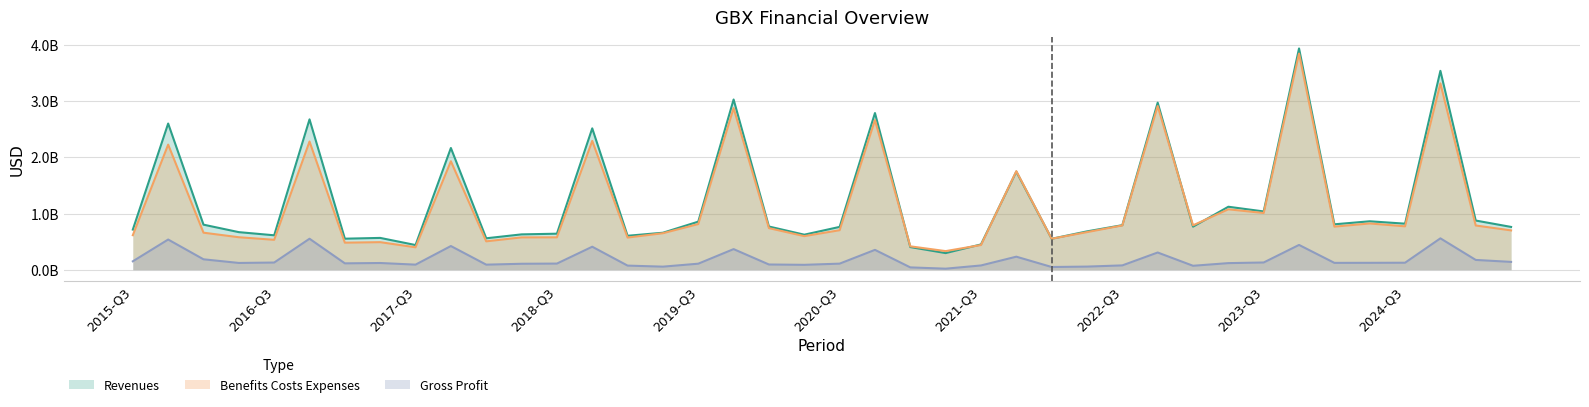

Reading left to right, transcribe all the data shown in this chart.

Revenues: 2015-Q3=714606000	2015-FY=2605278000	2016-Q1=802389000	2016-Q2=669079000	2016-Q3=612866000	2016-FY=2679524000	2017-Q1=552314000	2017-Q2=566282000	2017-Q3=439161000	2017-FY=2169164000	2018-Q1=559535000	2018-Q2=629336000	2018-Q3=641387000	2018-FY=2519464000	2019-Q1=604523000	2019-Q2=658671000	2019-Q3=856152000	2019-FY=3033591000	2020-Q1=769359000	2020-Q2=623848000	2020-Q3=762557000	2020-FY=2792189000	2021-Q1=402989000	2021-Q2=295622000	2021-Q3=450143000	2021-FY=1747981000	2022-Q1=550700000	2022-Q2=682800000	2022-Q3=793500000	2022-FY=2977700000	2023-Q1=766500000	2023-Q2=1122000000	2023-Q3=1038100000	2023-FY=3944000000	2024-Q1=808800000	2024-Q2=862700000	2024-Q3=820200000	2024-FY=3544700000	2025-Q1=875900000	2025-Q2=762100000
Benefits Costs Expenses: 2015-Q3=614480000	2015-FY=2229565000	2016-Q1=659340000	2016-Q2=578103000	2016-Q3=532449000	2016-FY=2284474000	2017-Q1=481378000	2017-Q2=490435000	2017-Q3=398583000	2017-FY=1932924000	2018-Q1=505113000	2018-Q2=575495000	2018-Q3=576381000	2018-FY=2295847000	2019-Q1=572473000	2019-Q2=649854000	2019-Q3=812733000	2019-FY=2880387000	2020-Q1=740427000	2020-Q2=598021000	2020-Q3=703307000	2020-FY=2667379000	2021-Q1=416206000	2021-Q2=330917000	2021-Q3=439401000	2021-FY=1756561000	2022-Q1=551500000	2022-Q2=669400000	2022-Q3=788800000	2022-FY=2917100000	2023-Q1=790900000	2023-Q2=1076200000	2023-Q3=1010200000	2023-FY=3853000000	2024-Q1=767100000	2024-Q2=823800000	2024-Q3=772600000	2024-FY=3321000000	2025-Q1=787500000	2025-Q2=700200000
Gross Profit: 2015-Q3=149286000	2015-FY=537353000	2016-Q1=184765000	2016-Q2=119891000	2016-Q3=127098000	2016-FY=551437000	2017-Q1=112751000	2017-Q2=118925000	2017-Q3=89701000	2017-FY=421299000	2018-Q1=89314000	2018-Q2=105347000	2018-Q3=108507000	2018-FY=409055000	2019-Q1=72533000	2019-Q2=53844000	2019-Q3=106572000	2019-FY=366486000	2020-Q1=92189000	2020-Q2=86336000	2020-Q3=107531000	2020-FY=353131000	2021-Q1=40671000	2021-Q2=17671000	2021-Q3=75132000	2021-FY=231607000	2022-Q1=47600000	2022-Q2=54800000	2022-Q3=76300000	2022-FY=306000000	2023-Q1=69500000	2023-Q2=116800000	2023-Q3=128100000	2023-FY=441100000	2024-Q1=121300000	2024-Q2=122200000	2024-Q3=123800000	2024-FY=558500000	2025-Q1=173600000	2025-Q2=138600000